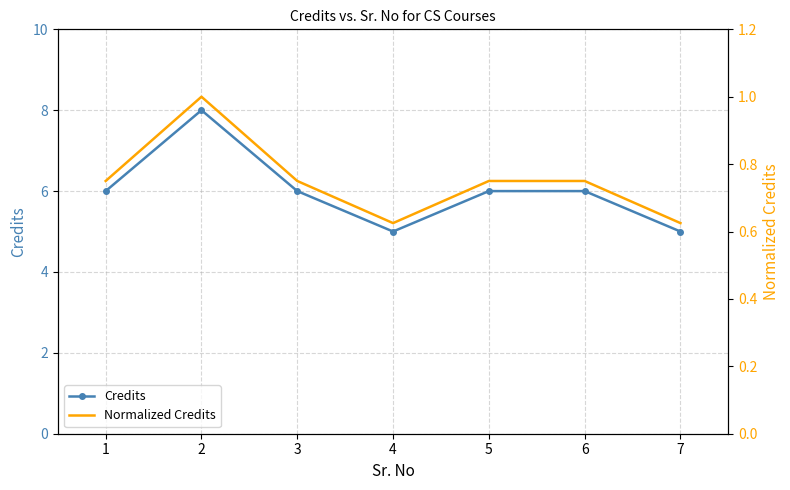

At which category is the sum across all series the highest?

2